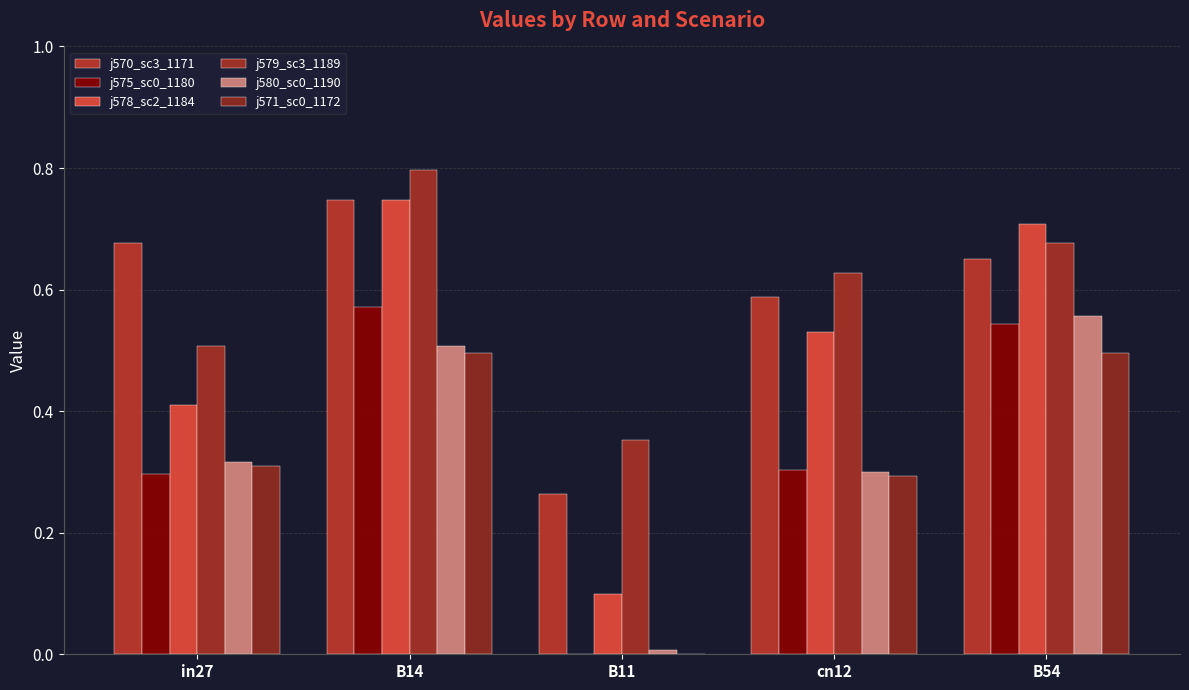

How many groups of bars are there?

5